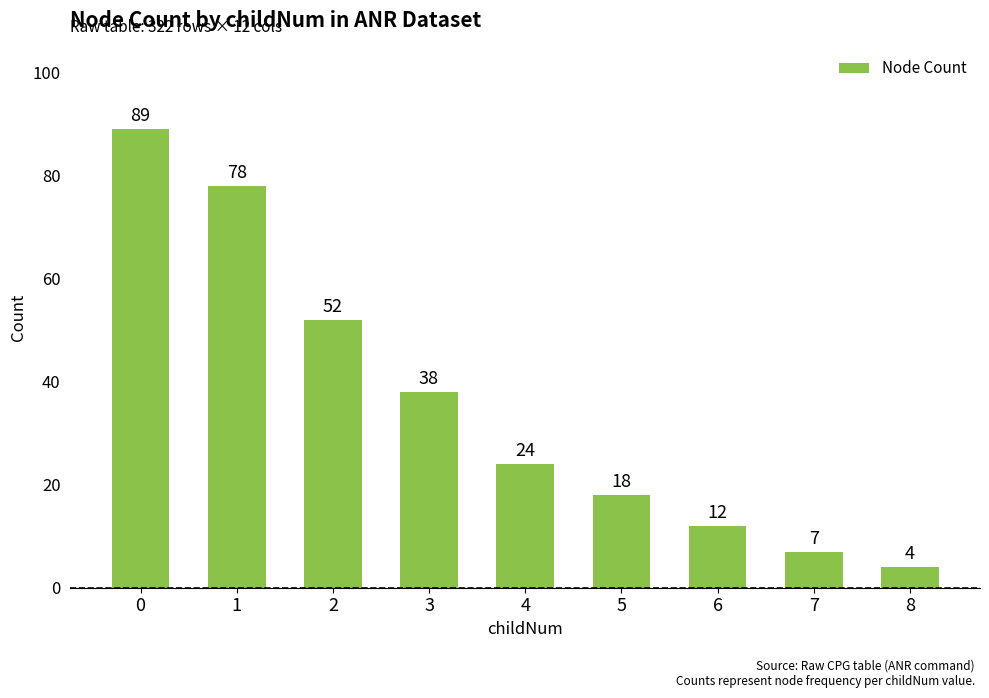

What is the ratio of the value at 5 to the value at 6?

1.5